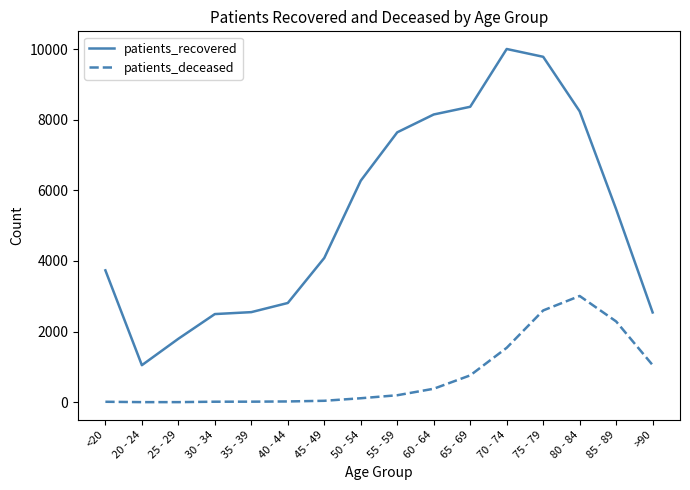

True or false: patients_deceased and patients_recovered cross at least once.

False